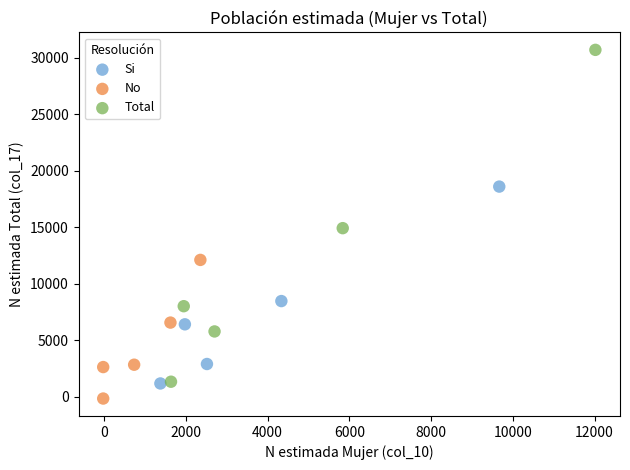

What are all the series names shown in the legend?

Si, No, Total